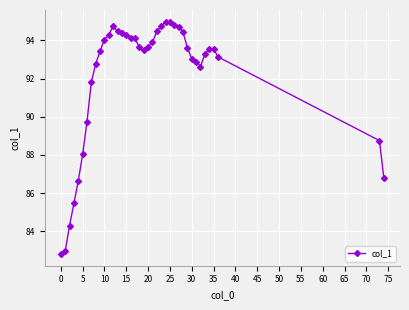

What is the difference between the maximum and minimum values?

12.2